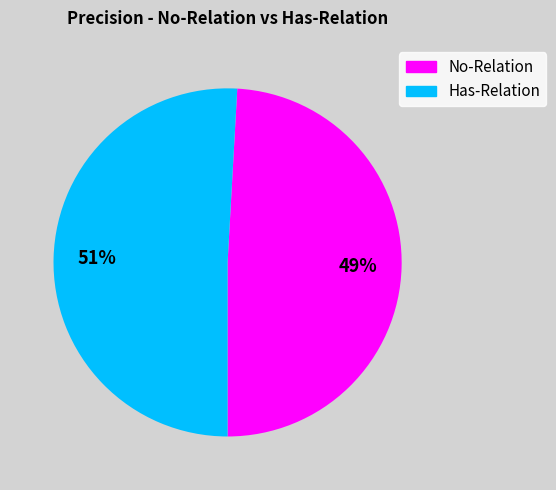

Which category has the biggest portion of the pie?

Has-Relation